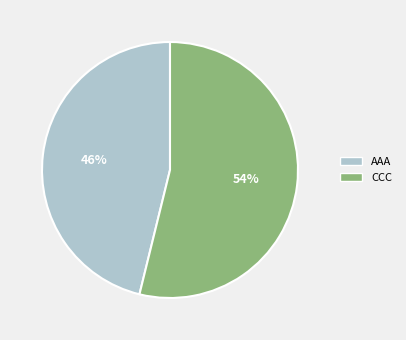

How many slices are in this pie chart?

2